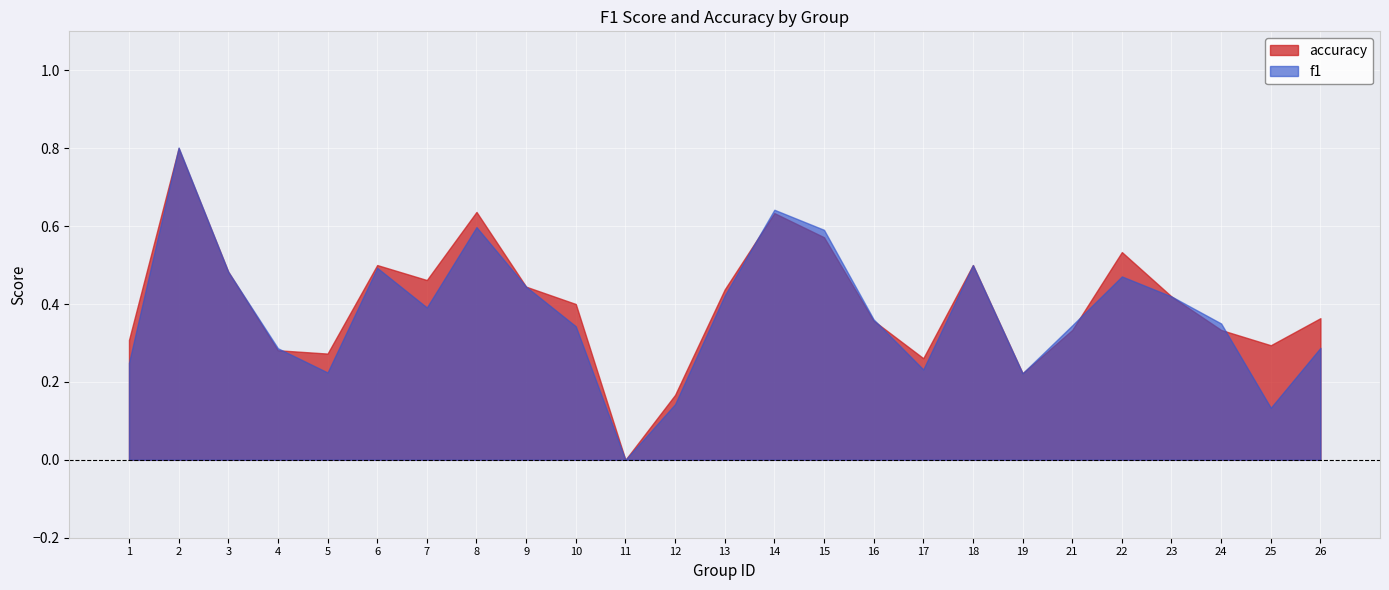

Read the accuracy value at 22.

0.5